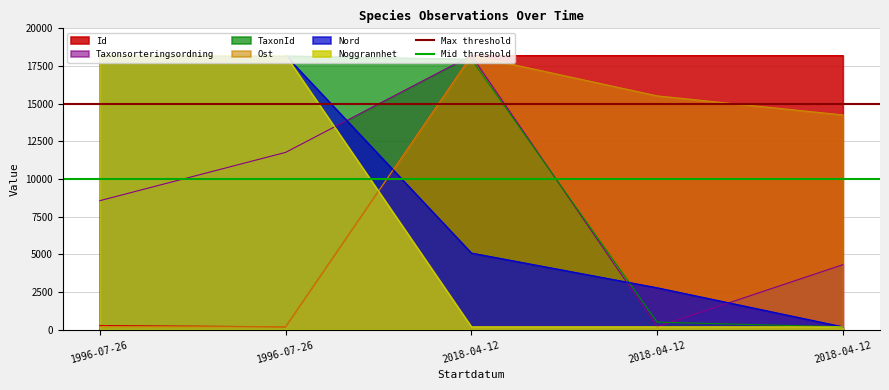

At which category is the sum across all series the highest?

1996-07-26